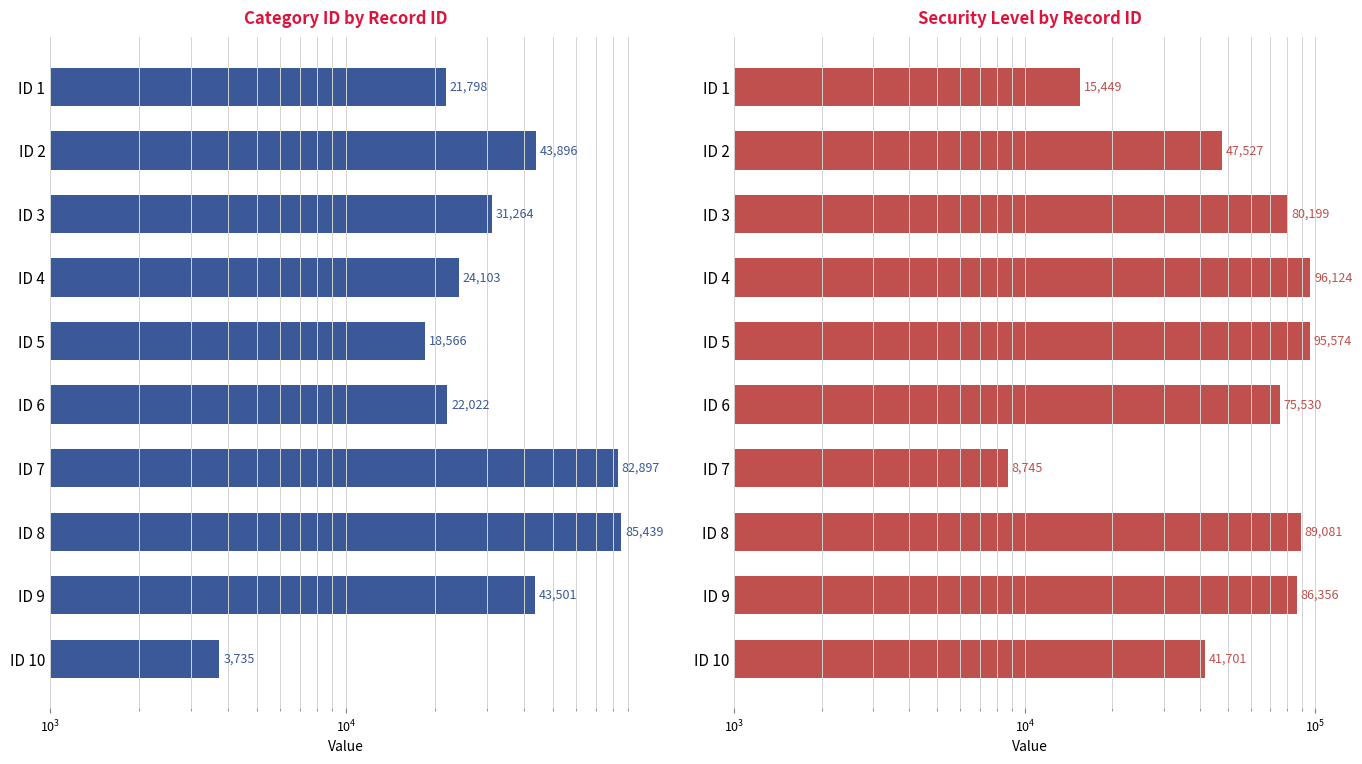

What is the value of the category_id bar at the 2nd from the left?

43896